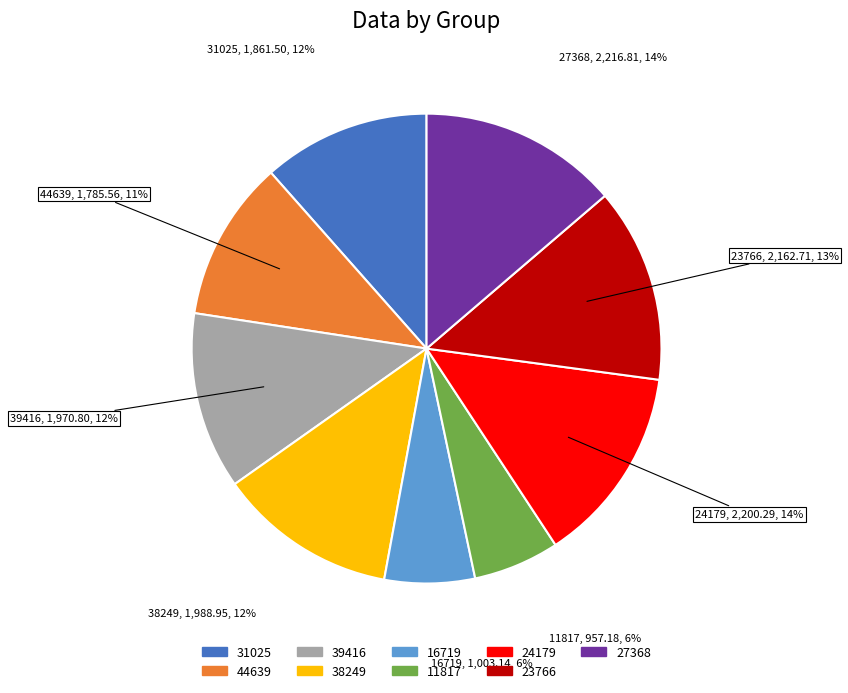

Approximately how many times larger is the value at 38249 compared to 23766?

0.9